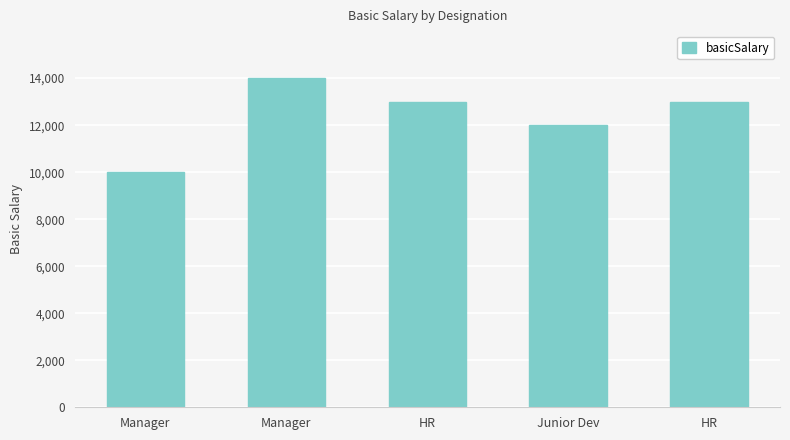

What is the label of the 5th bar from the left?

HR